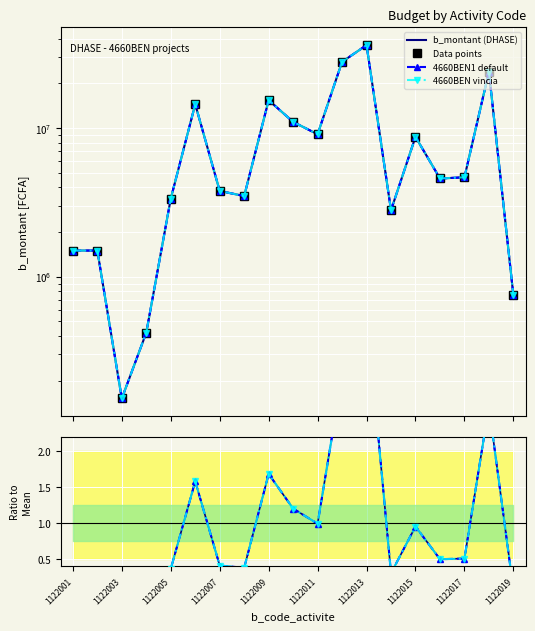

True or false: the data has more than 1 interior local peaks.

True